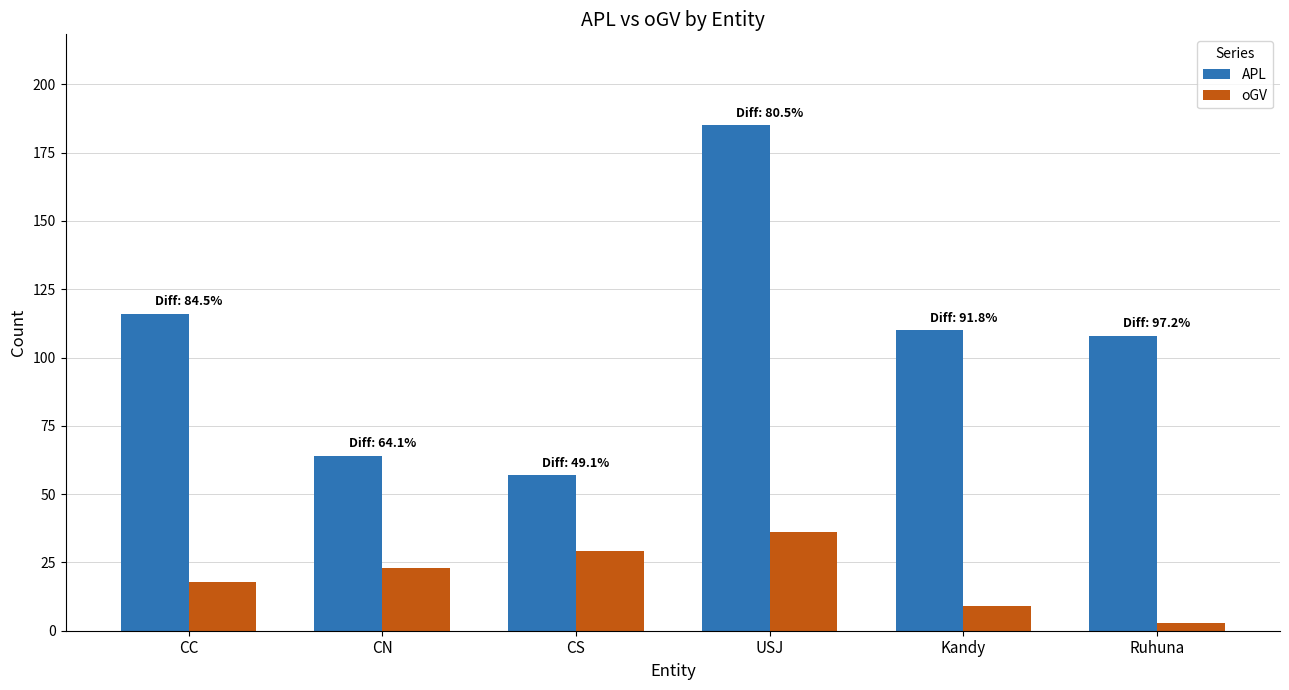

What is the approximate value of oGV at Kandy?

9